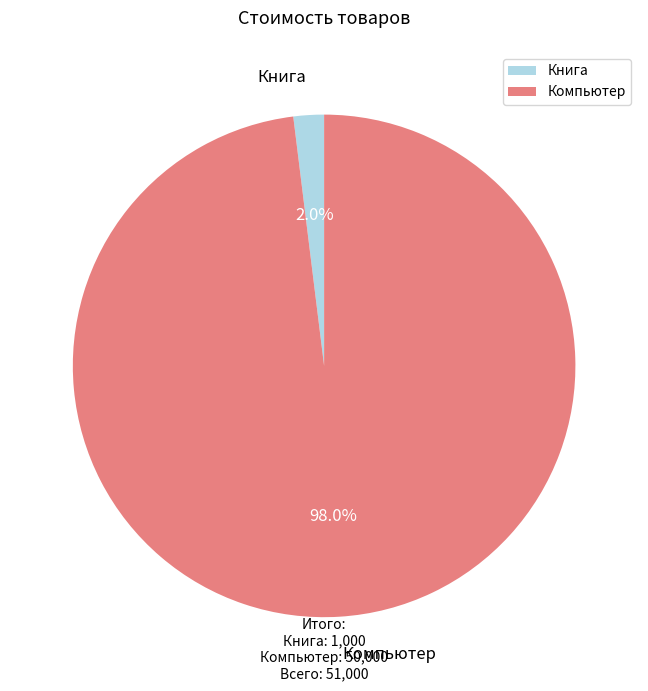

Between Книга and Компьютер, which is larger?

Компьютер